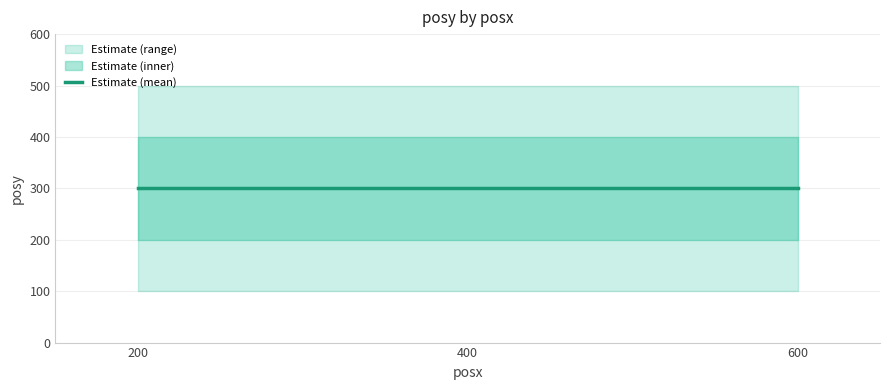

What is the value of the 8th point from the left?

100